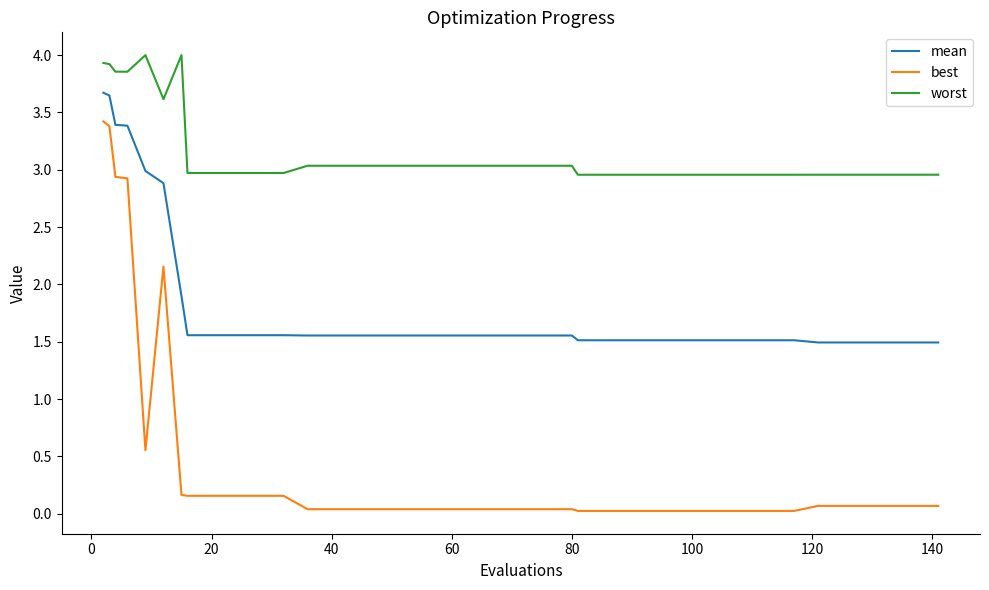

Which series has the largest total across all categories?

worst